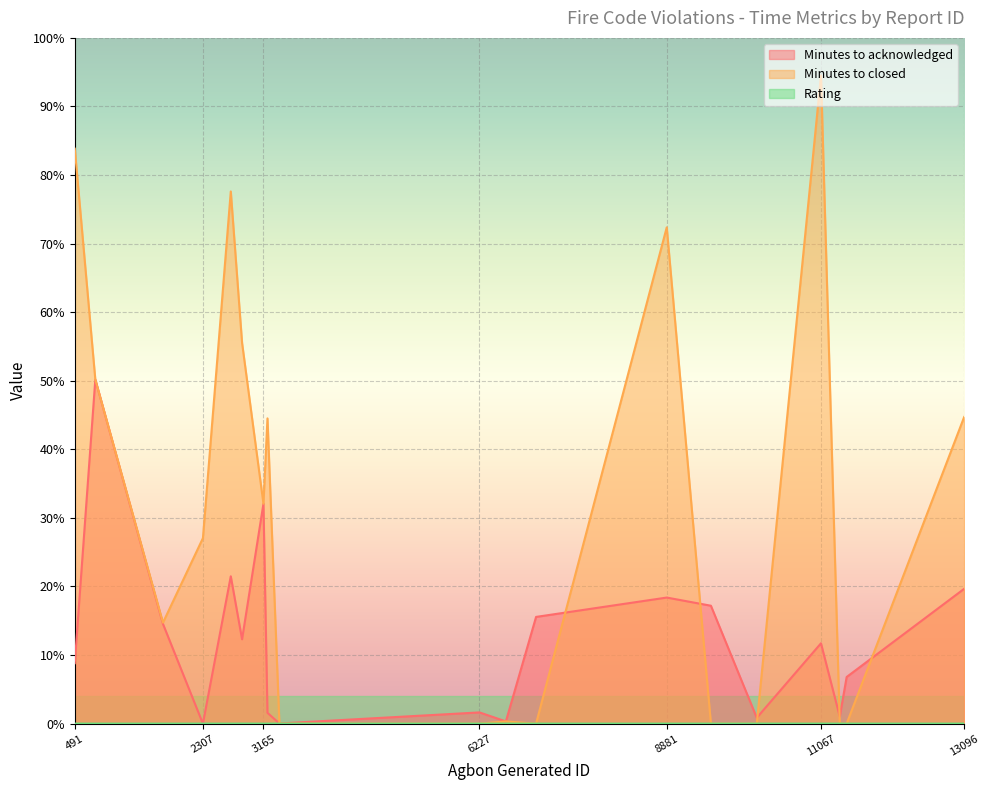

True or false: Minutes to acknowledged and Minutes to closed cross at least once.

True